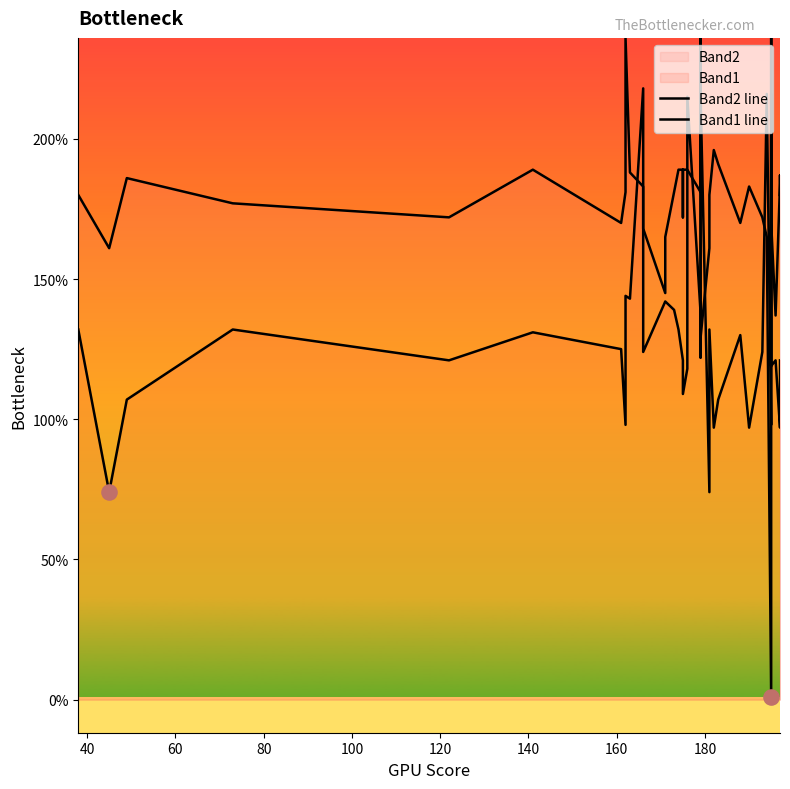

At how many categories does at least one series exceed 42?

40